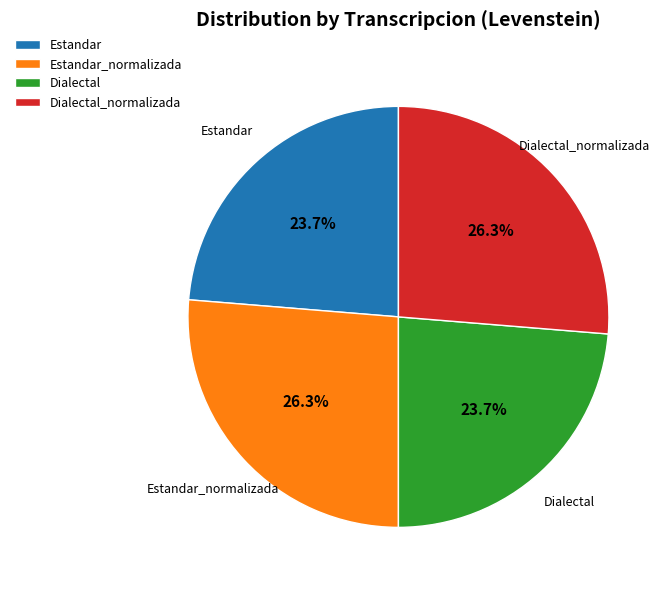

Between Estandar and Estandar_normalizada, which is larger?

Estandar_normalizada